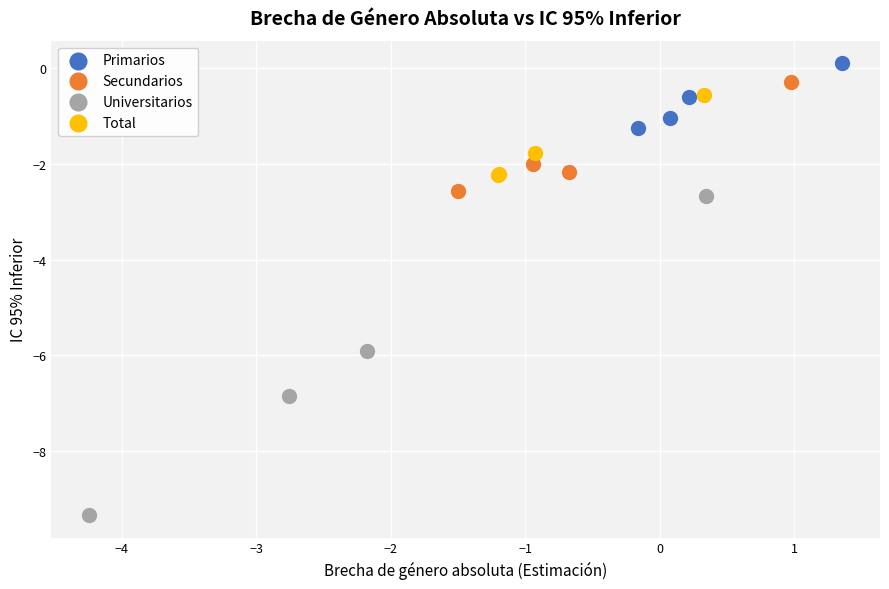

Which series has the largest Y range (max minus min)?

Universitarios